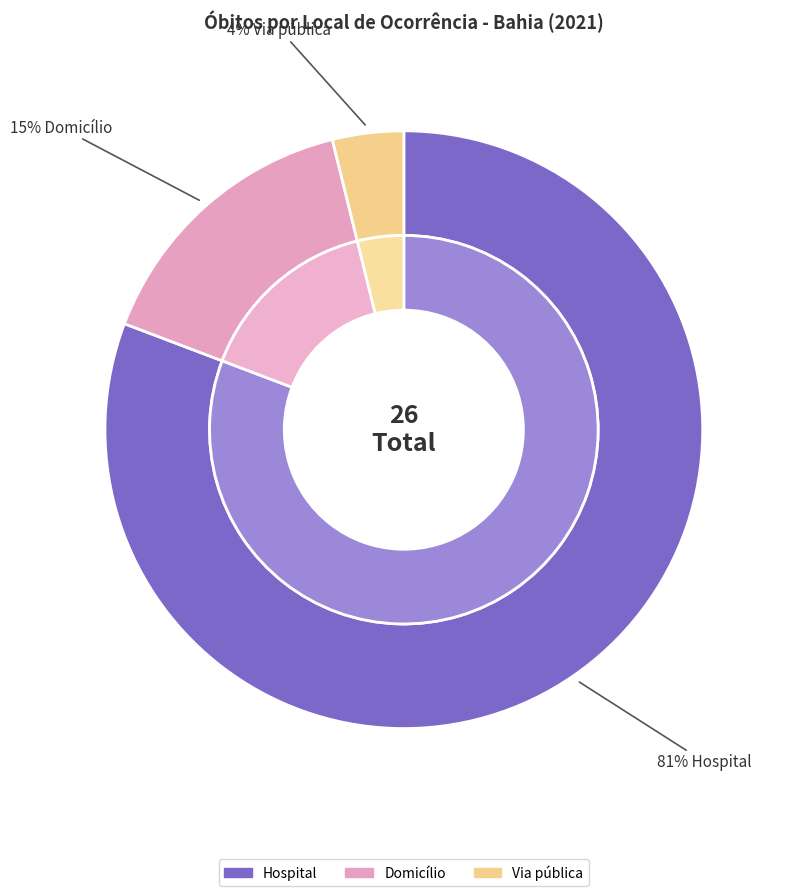

What percentage is NOT represented by Domicílio?

84.6%